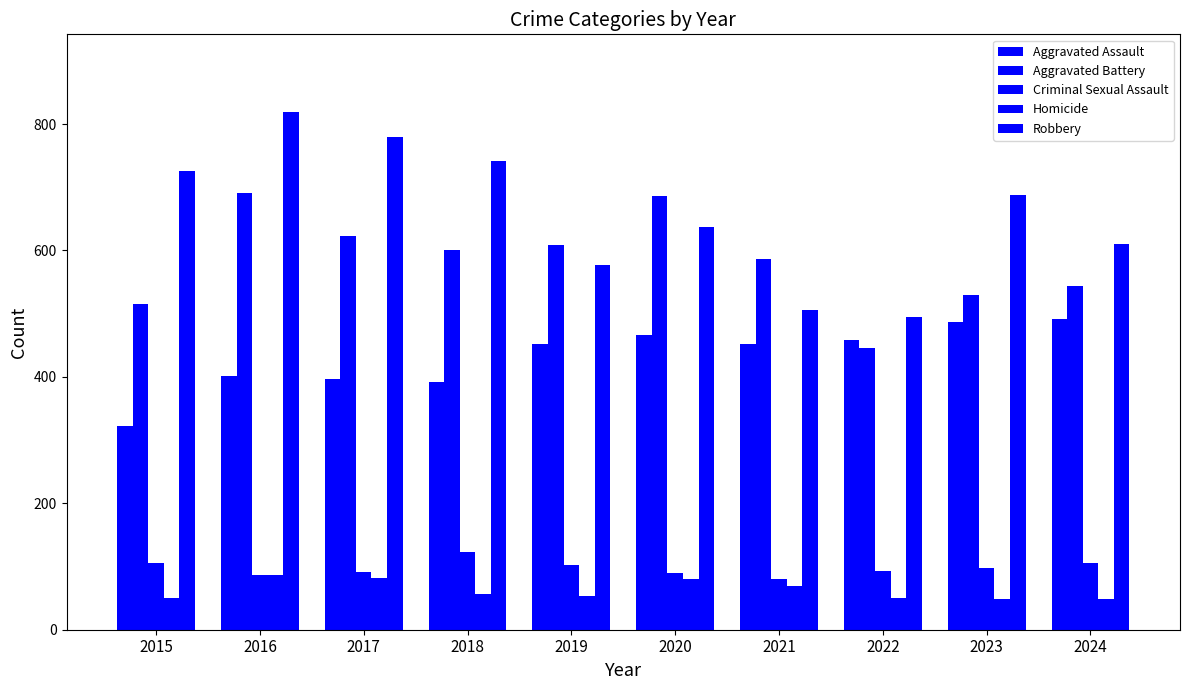

How many bars are there in total?

50